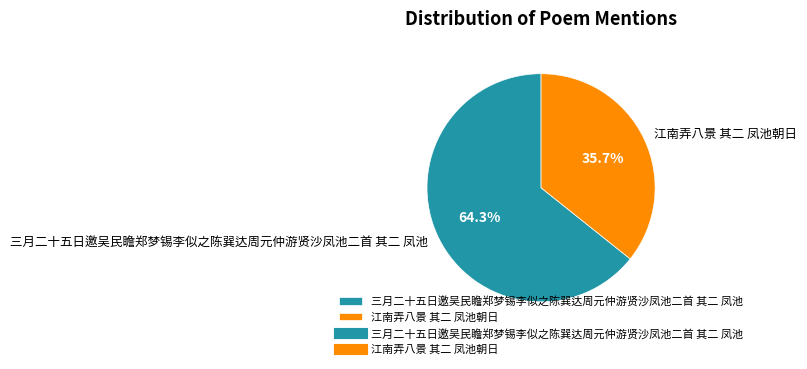

To the nearest percent, what is the average slice percentage?

50%